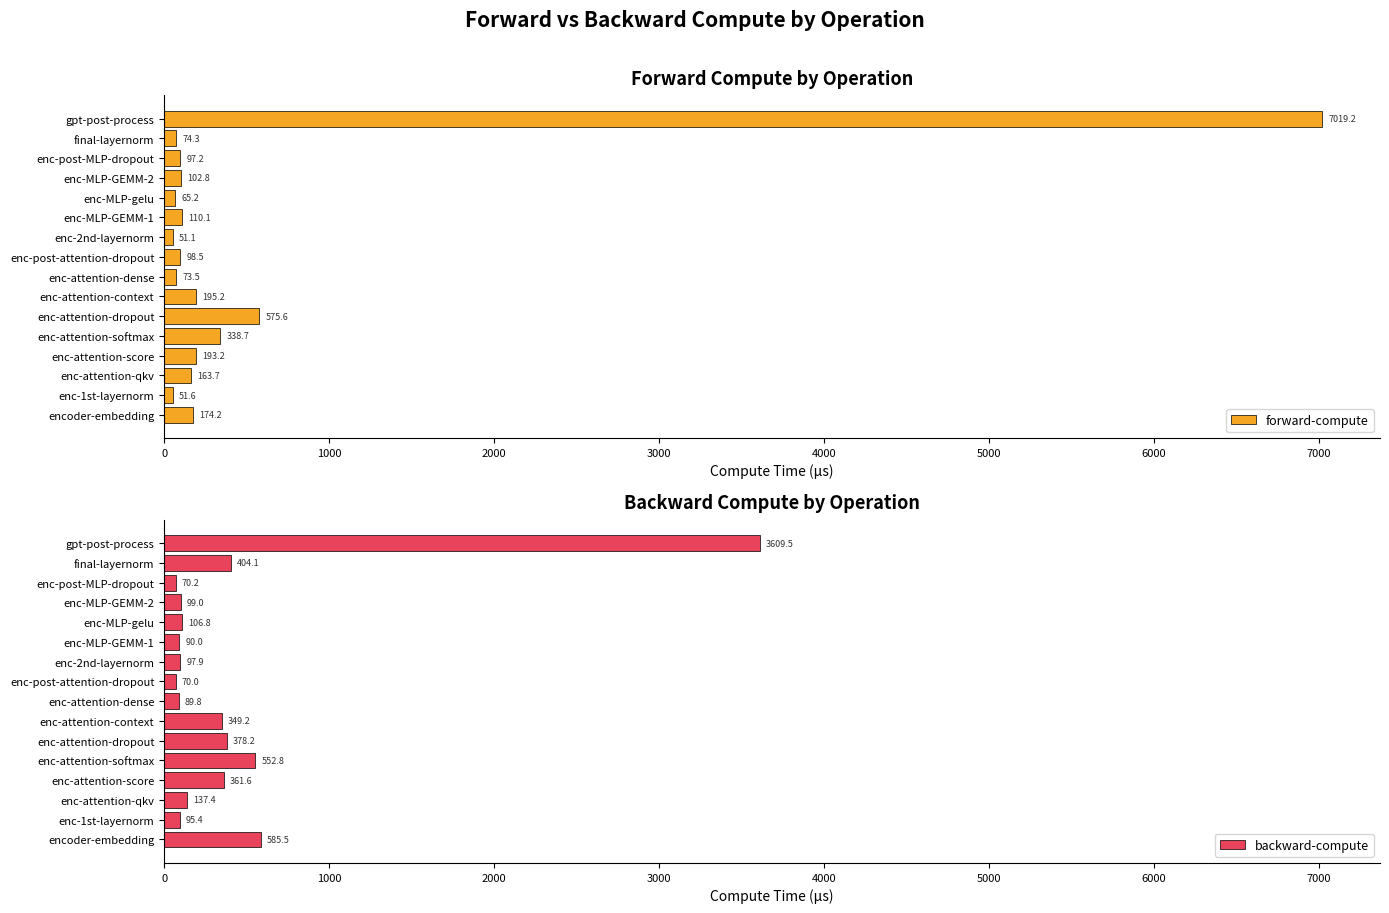

Count the number of data series in this chart.

2